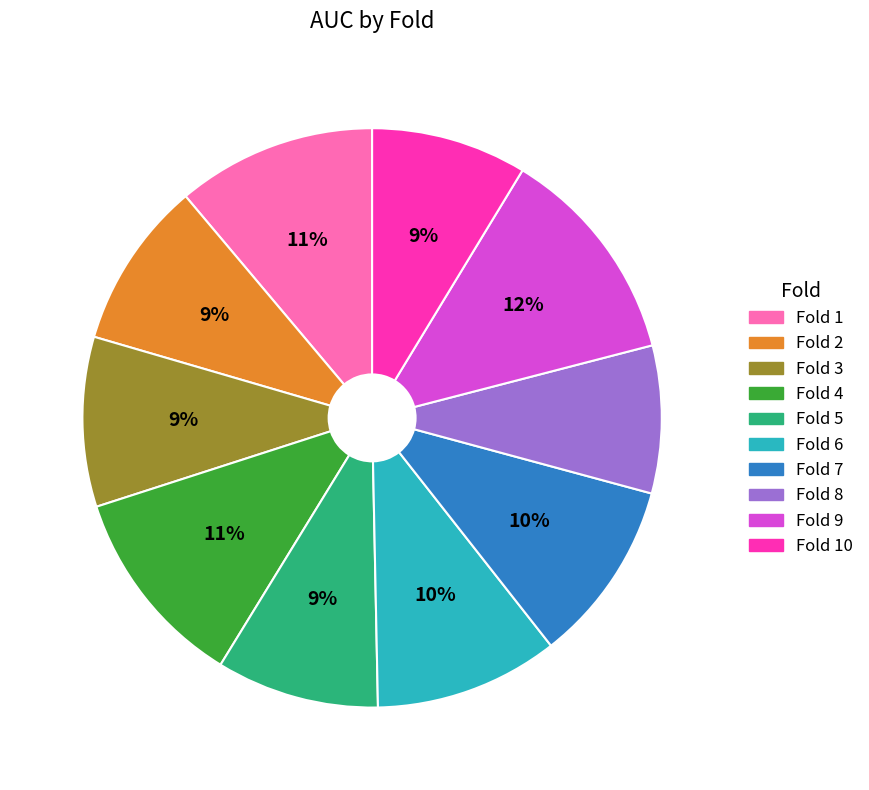

Does any single category account for the majority?

No